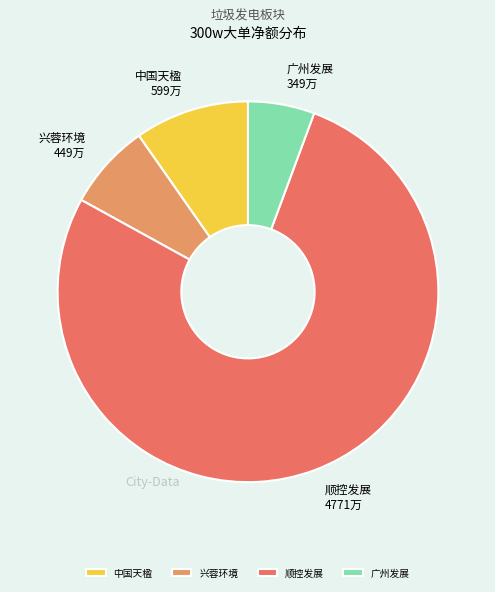

True or false: 顺控发展 accounts for 86% of the total.

False